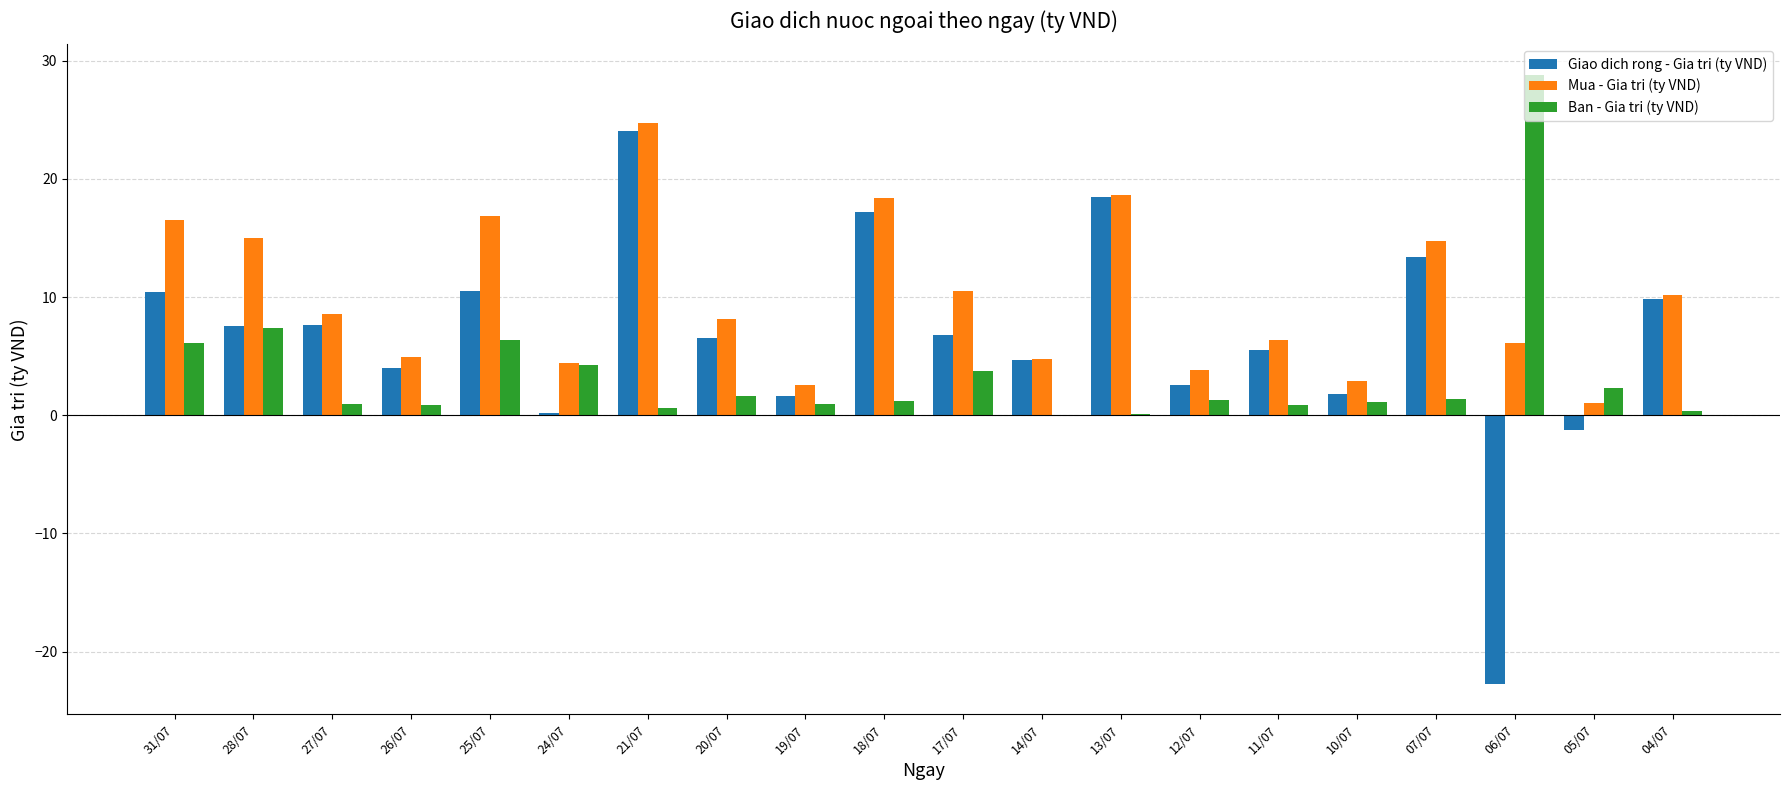

At which label does Ban - Gia tri (ty VND) first exceed 1?

31/07